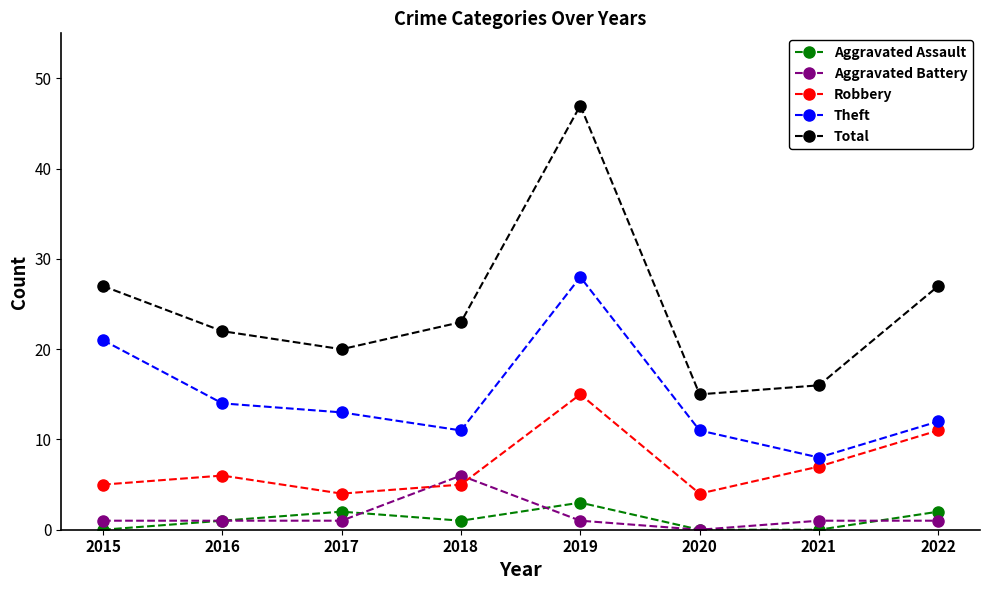

True or false: Robbery and Theft cross at least once.

False